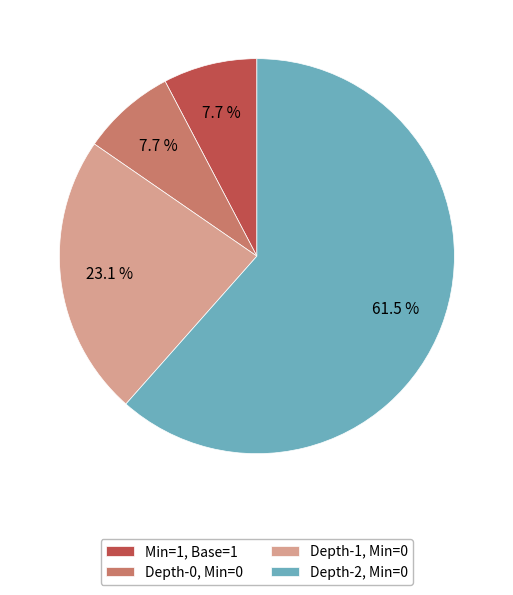

Does any single category account for the majority?

Yes